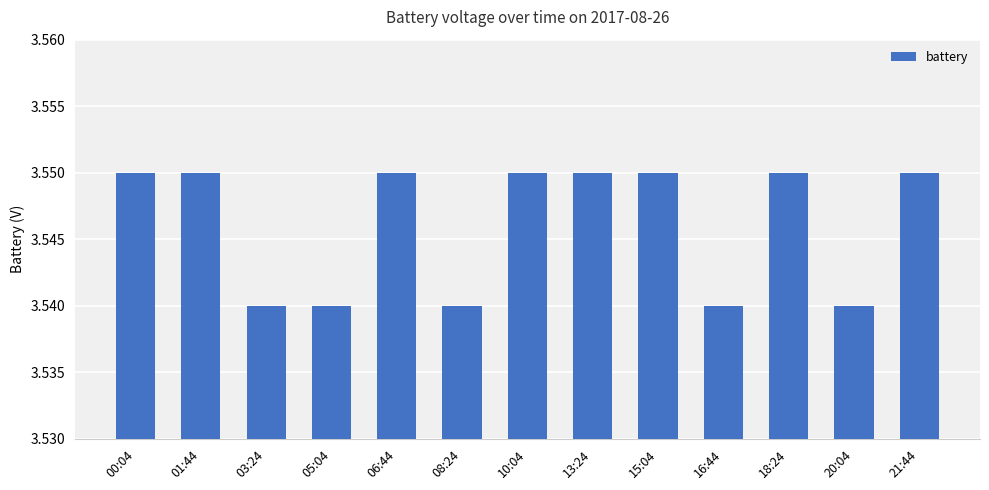

How many values are between 3 and 4?

13